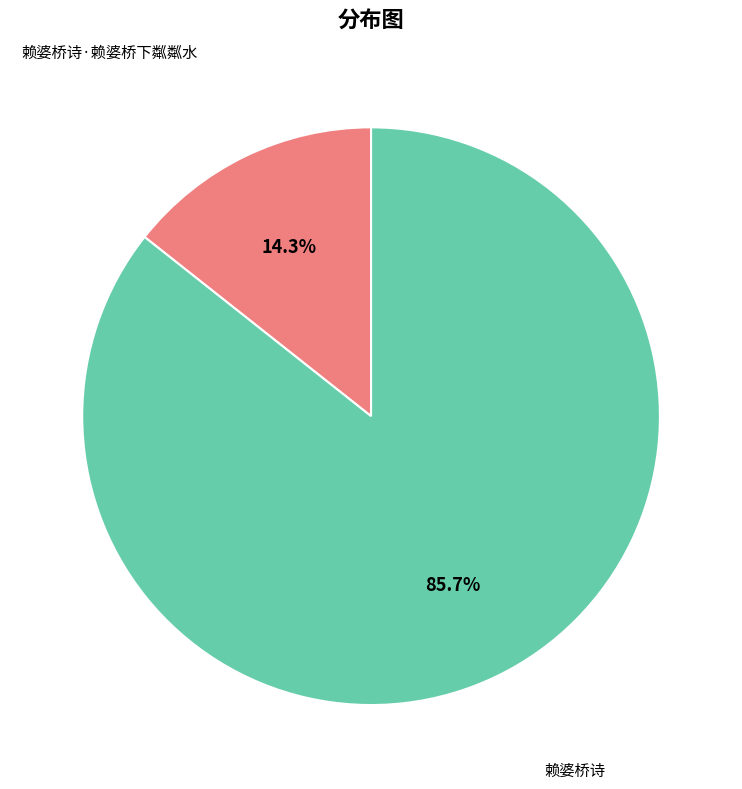

Does any single category account for the majority?

Yes